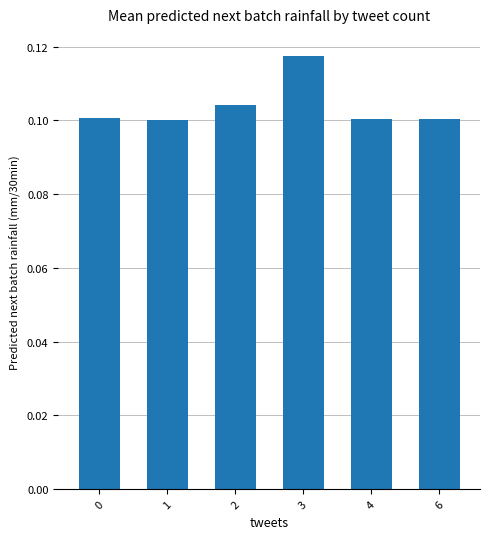

The value at 0 is 0.1. True or false?

True